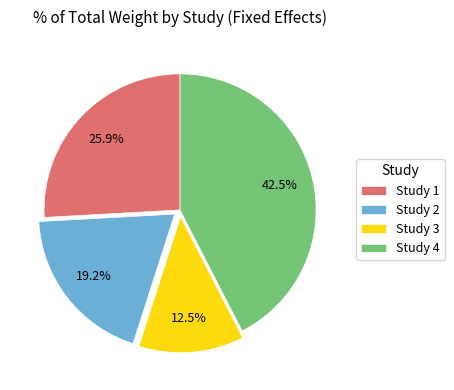

Rank the categories by value from highest to lowest.

Study 4, Study 1, Study 2, Study 3